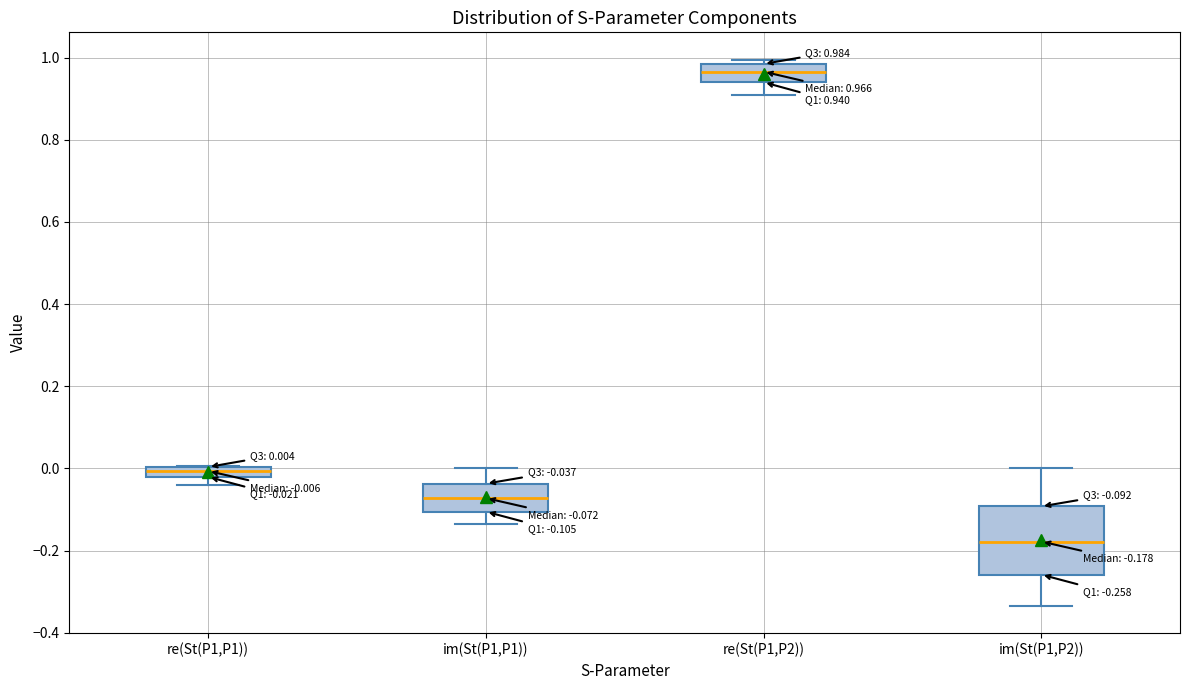

Which box has the highest median line?

re(St(P1,P2))